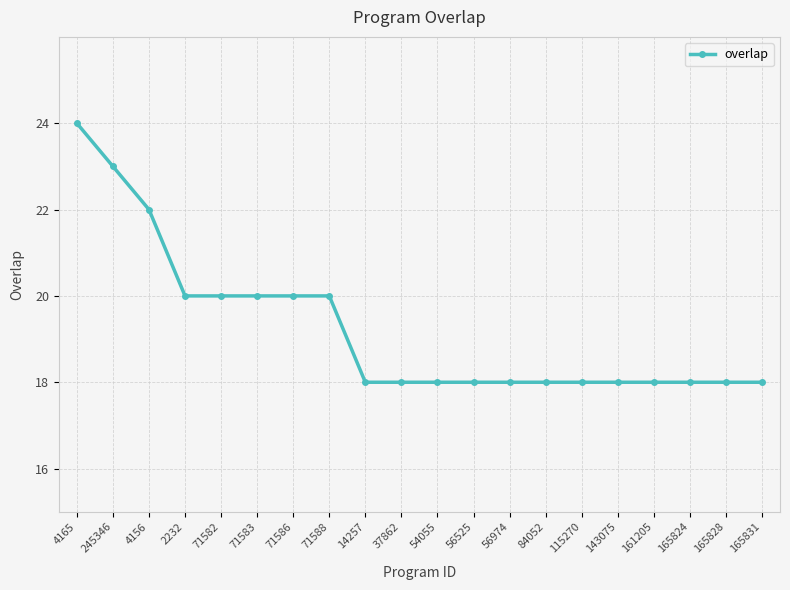

What is the difference between the values at 71583 and 165831?

2